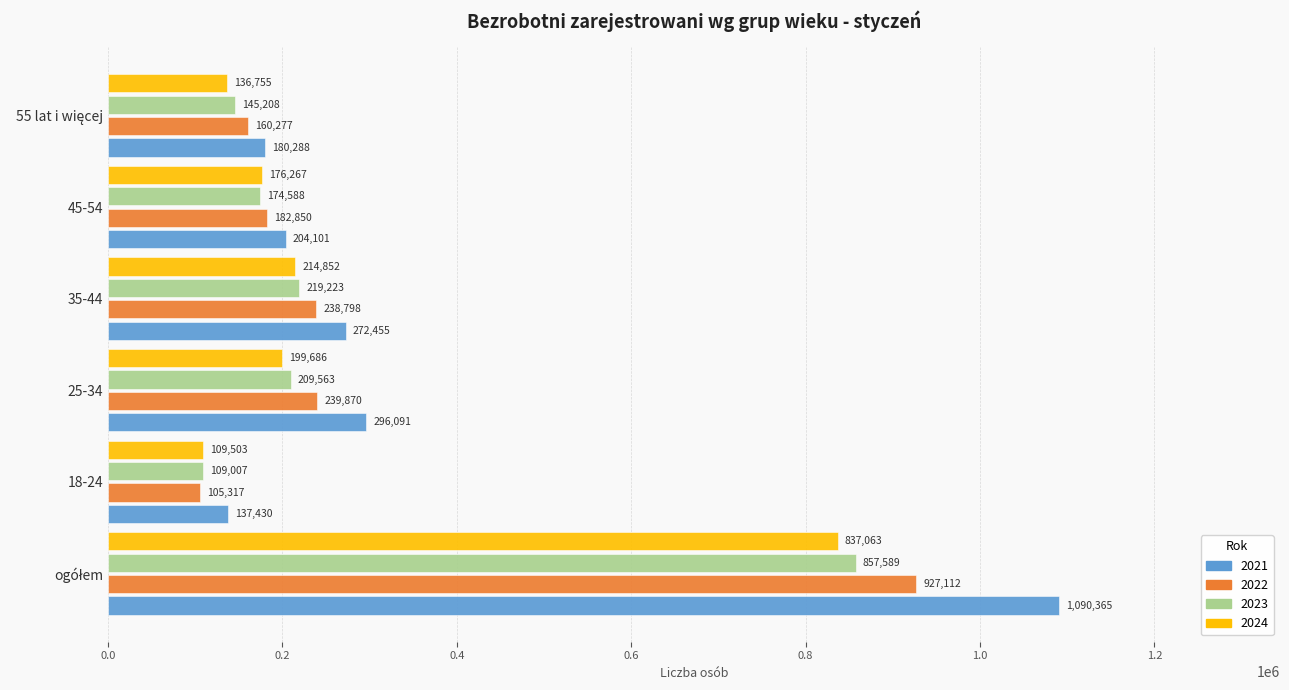

Read the 2023 value at 35-44, to the nearest 50.

219200